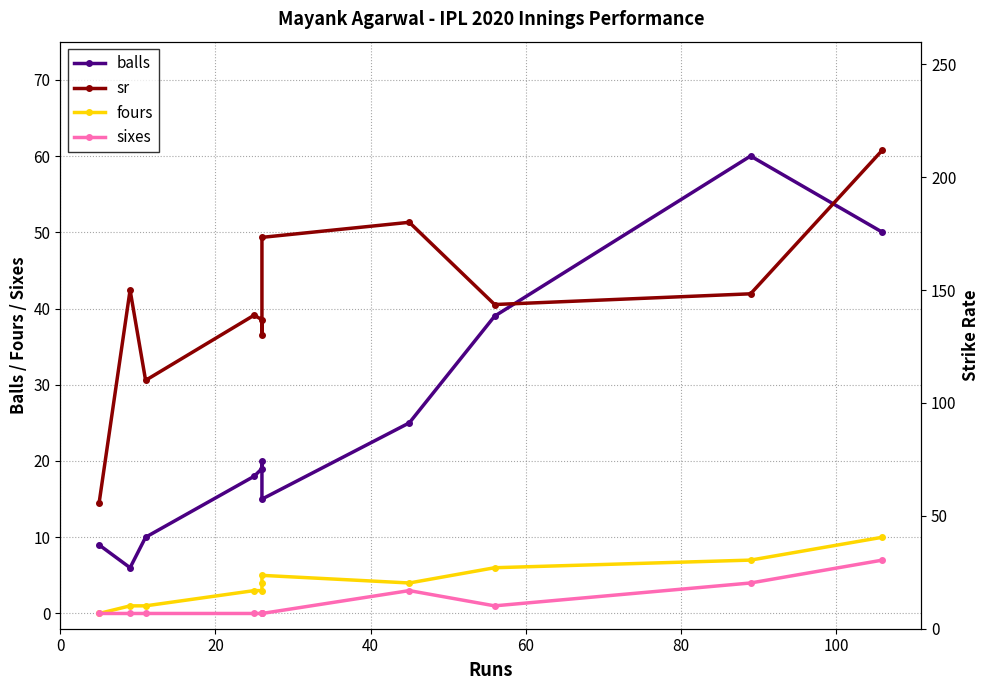

Which series has the widest spread of values?

sr